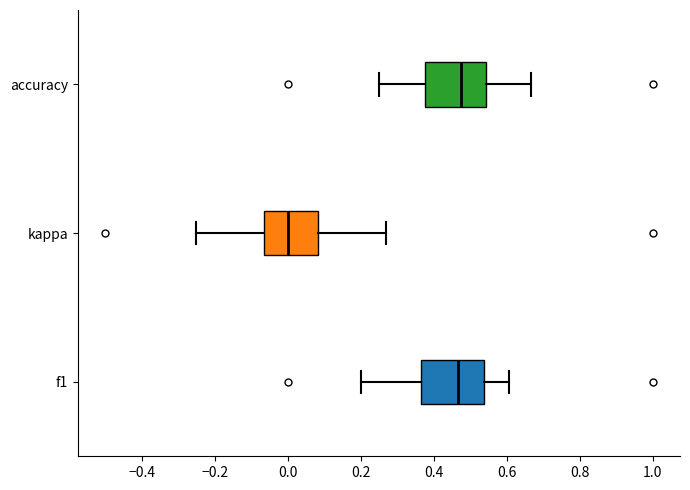

Where is the right edge of the box for kappa on the x-axis? The values are not printed on the chart, so give them approximately, as read against the axis.

0.08